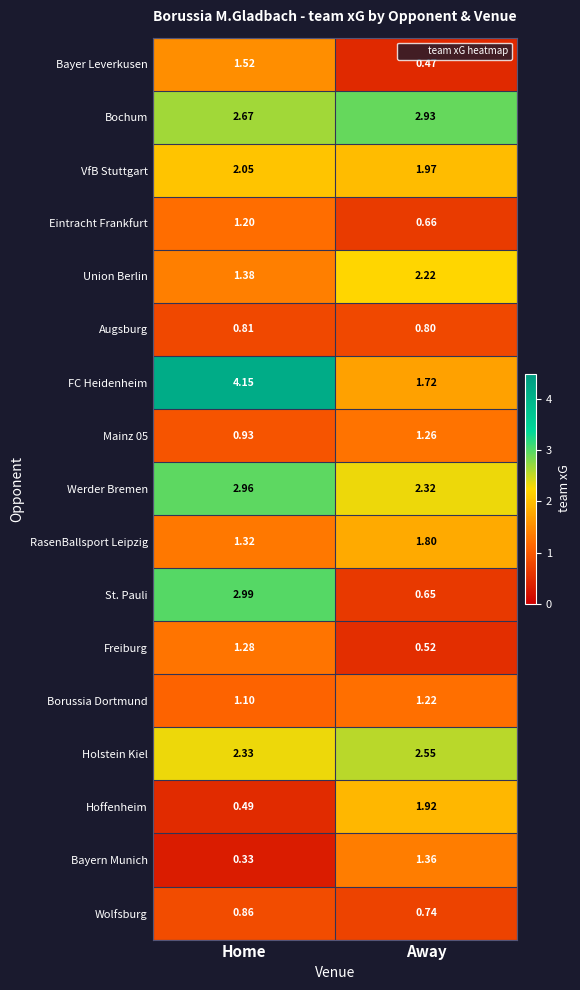

At which label does Mainz 05 first exceed 1?

Away